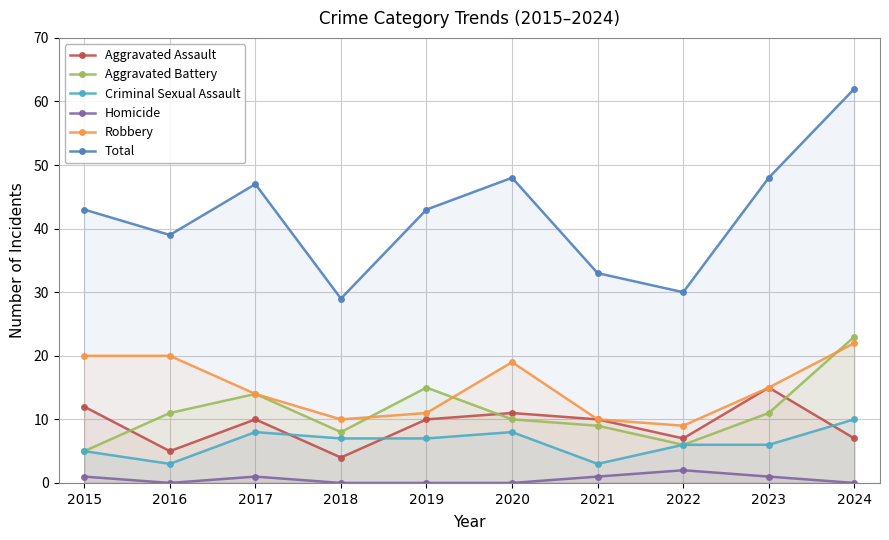

How many interior local peaks does the Robbery series have?

1